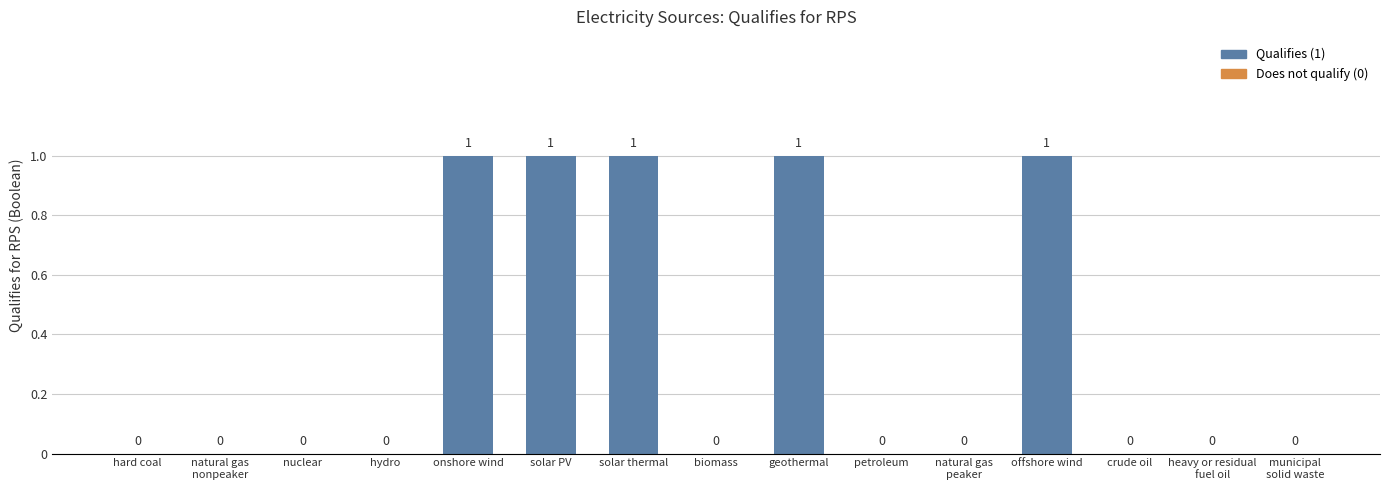

Reading left to right, transcribe all the data shown in this chart.

hard coal=0	natural gas
nonpeaker=0	nuclear=0	hydro=0	onshore wind=1	solar PV=1	solar thermal=1	biomass=0	geothermal=1	petroleum=0	natural gas
peaker=0	offshore wind=1	crude oil=0	heavy or residual
fuel oil=0	municipal
solid waste=0